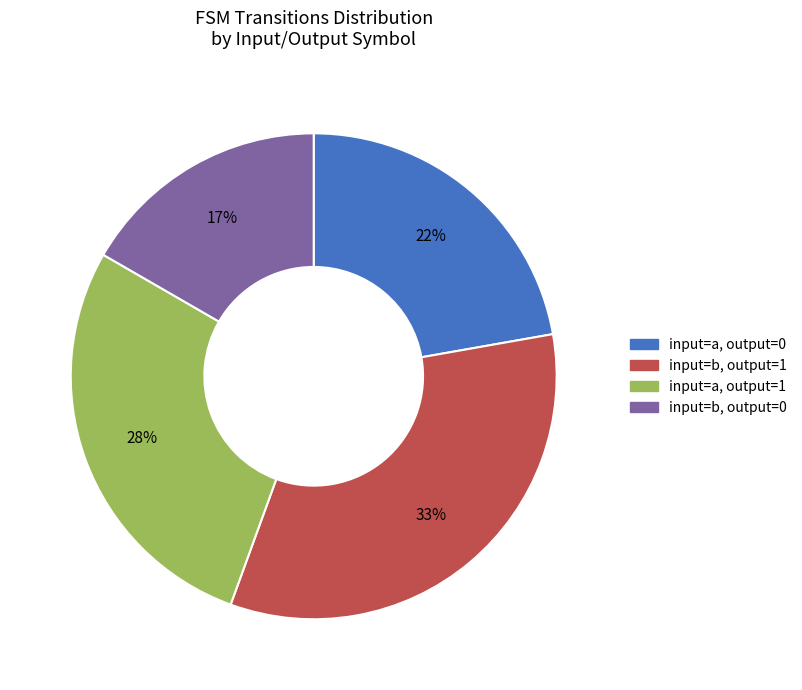

Does any single category account for the majority?

No